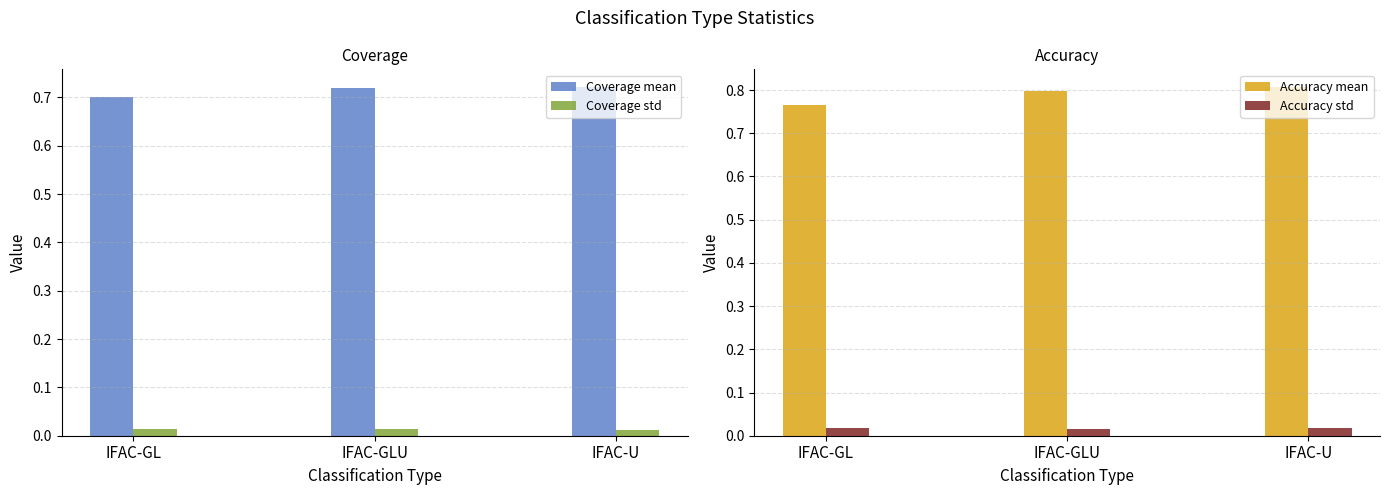

What position from the left is IFAC-GLU?

2